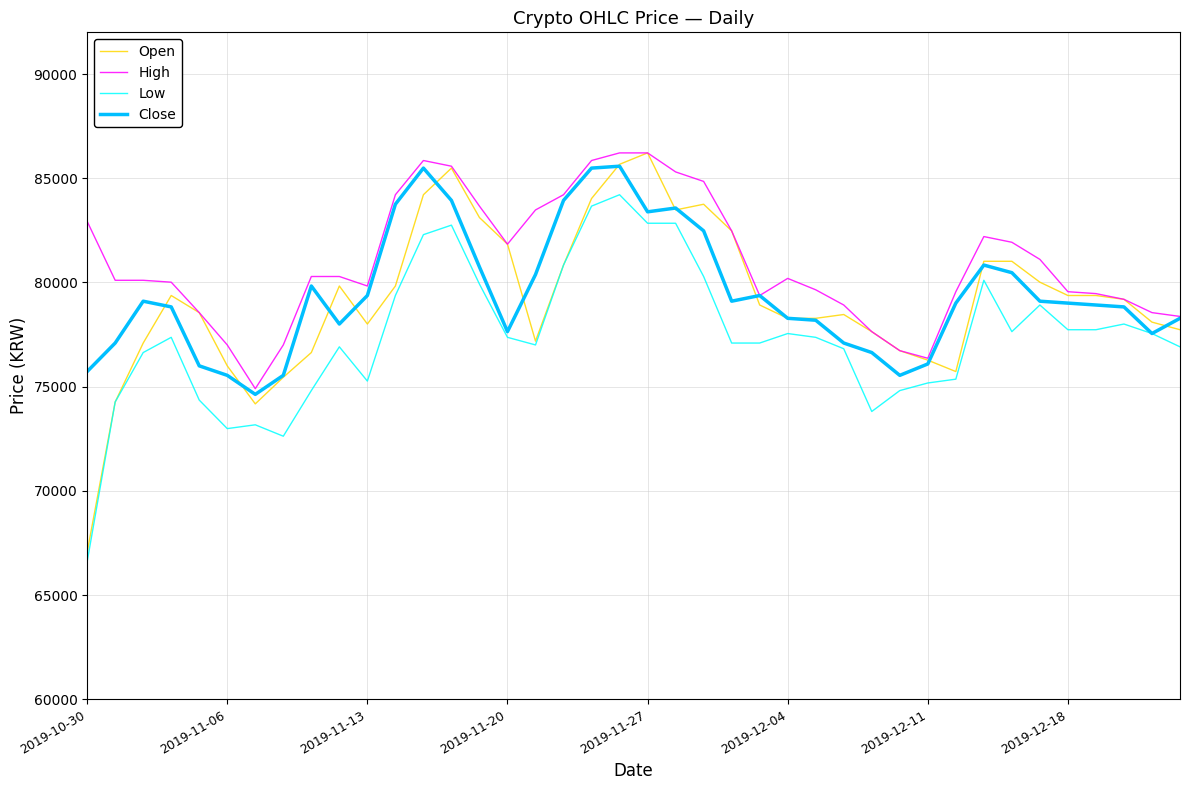

What is the average value of the High series?

80988